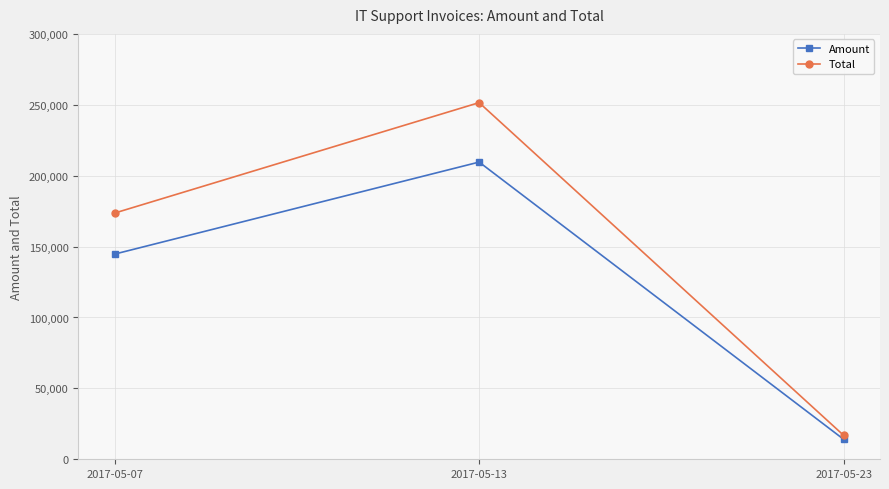

How many data points does each series have?

3